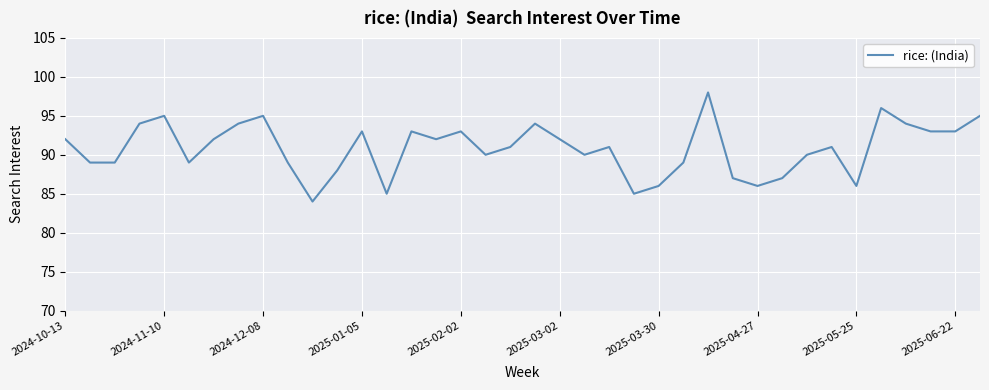

What is the sum of all values?

3450